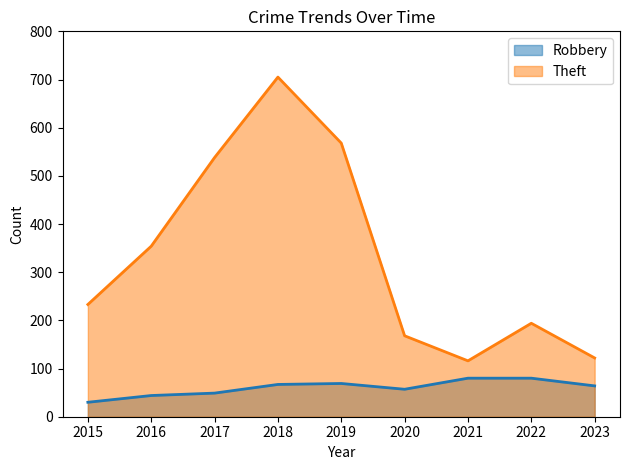

What is the sum of the Theft values at 2022 and 2019?

762